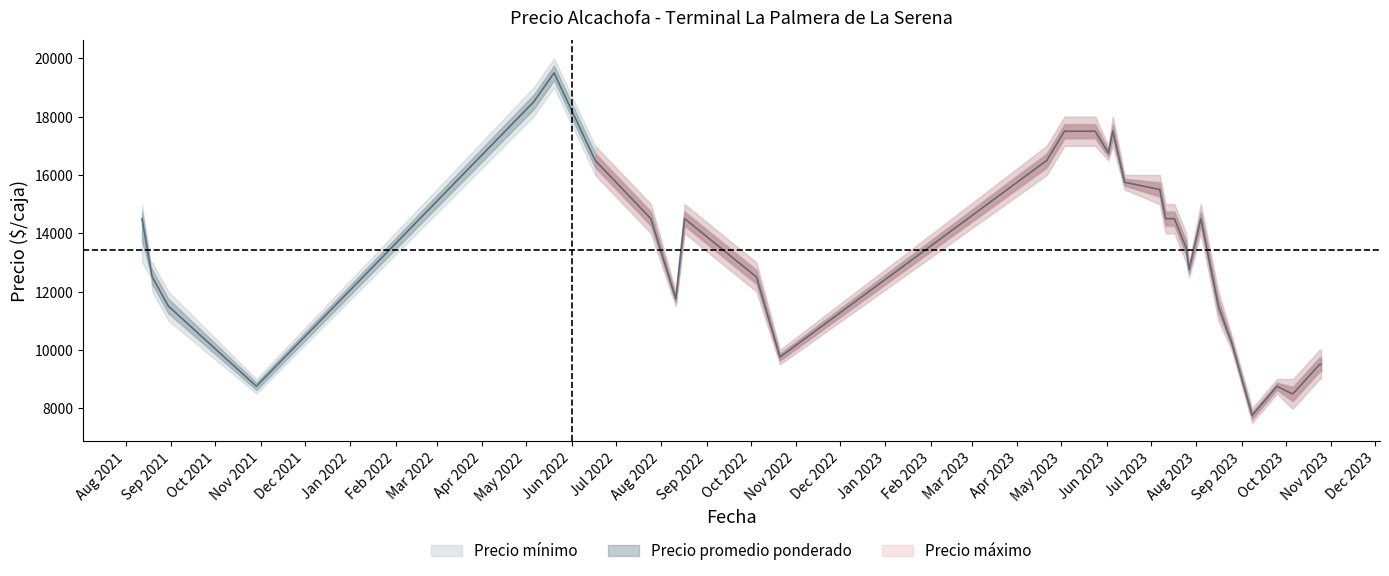

At which category does Precio promedio ponderado reach its first local valley?

2021-10-29